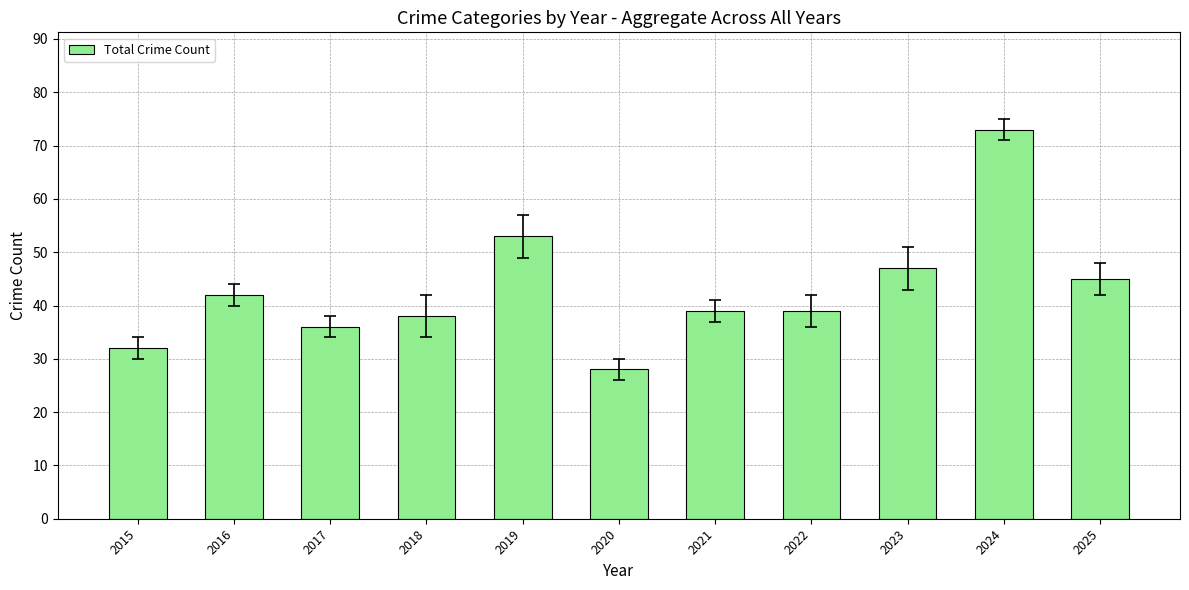

The value at 2020 is 48. True or false?

False